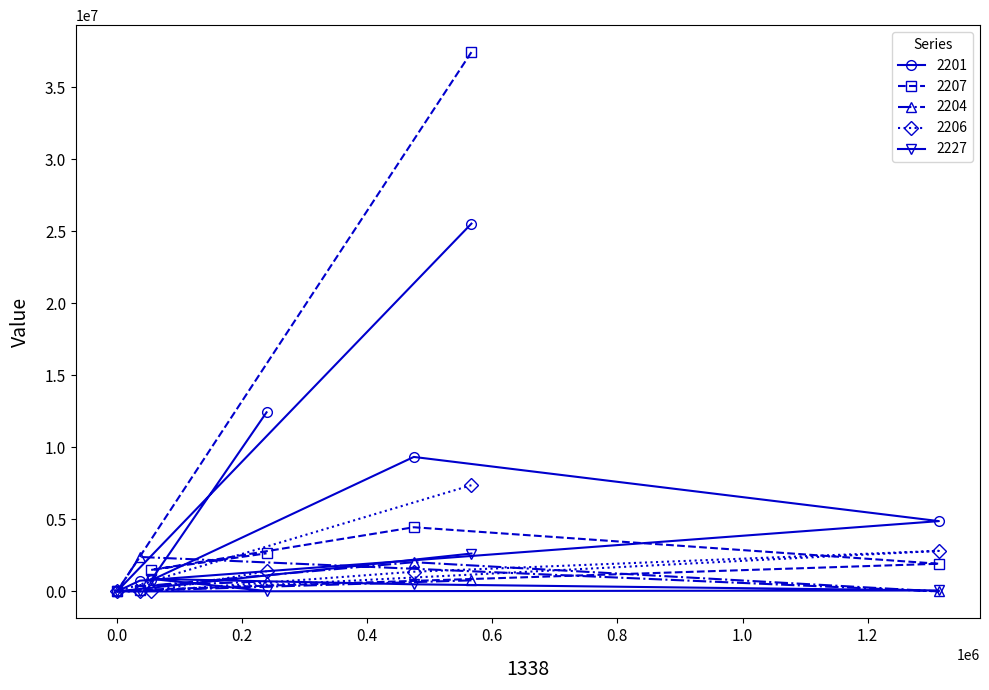

How many intersections are there between 2207 and 2204?

1